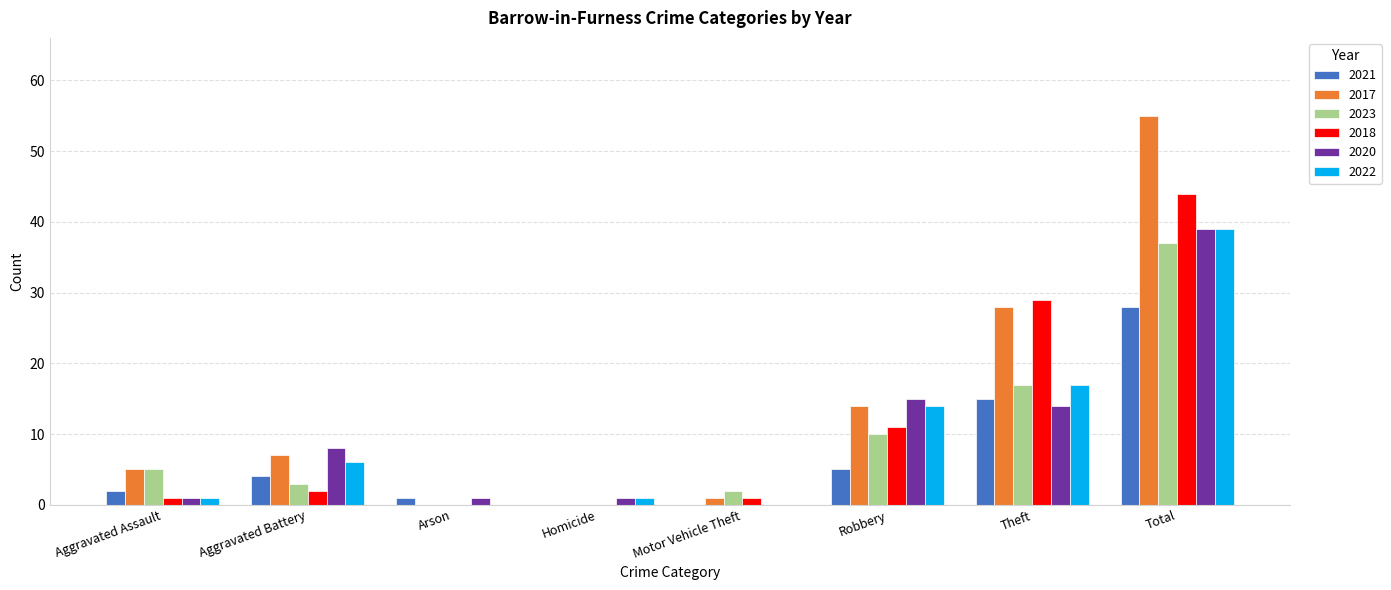

At which category is the sum across all series the highest?

Total